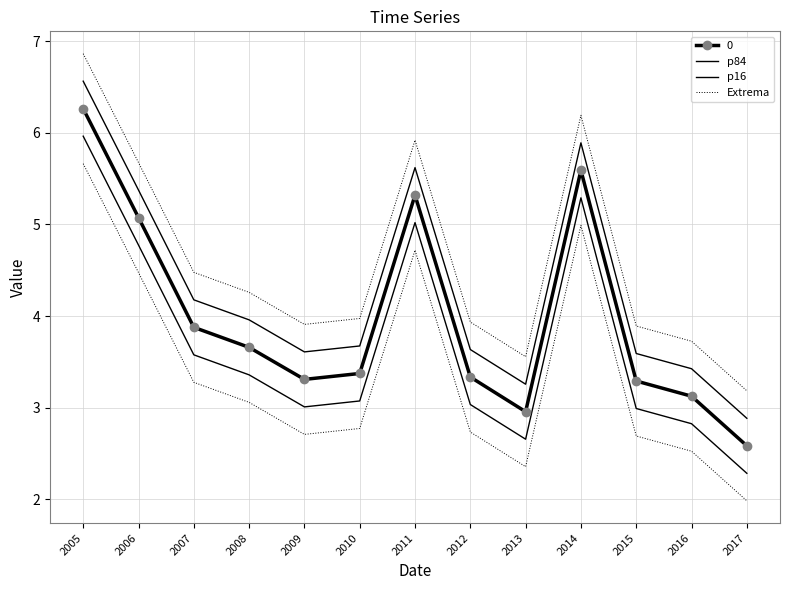

At how many categories does at least one series exceed 4?

6